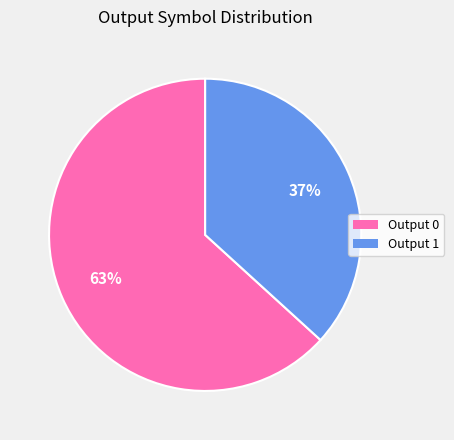

Is there a majority slice in this chart?

Yes